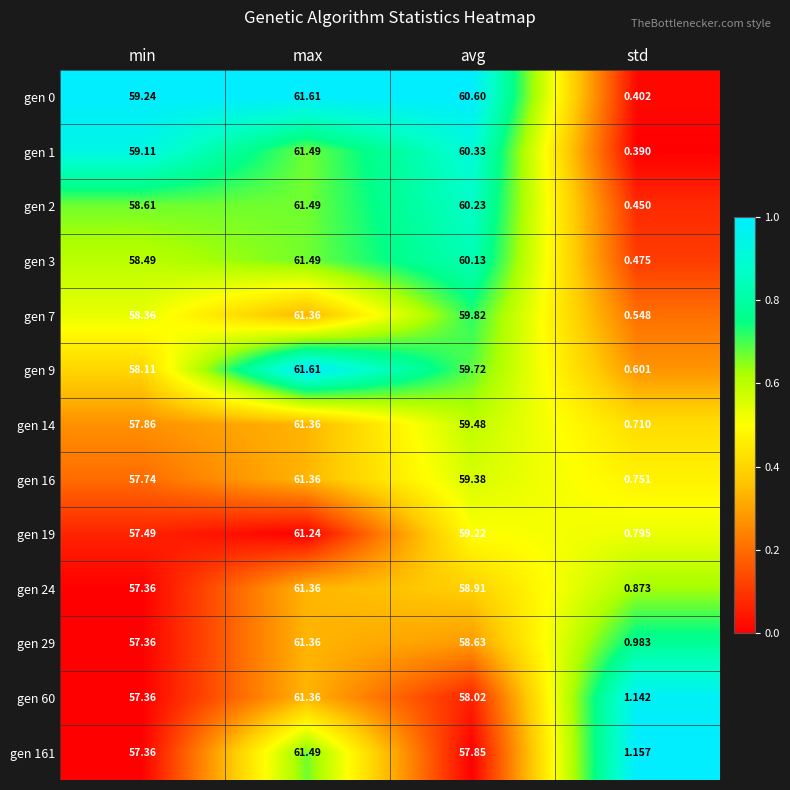

List the labels in order of gen 7 value, largest first.

max, avg, min, std